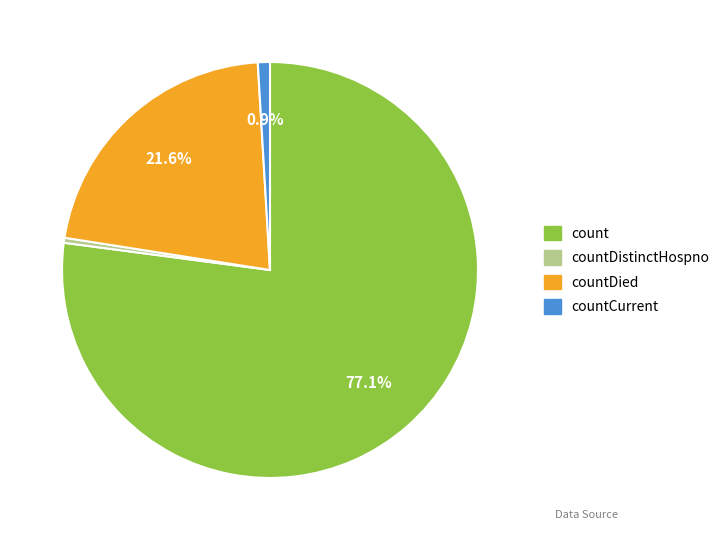

How many segments does this pie chart have?

4